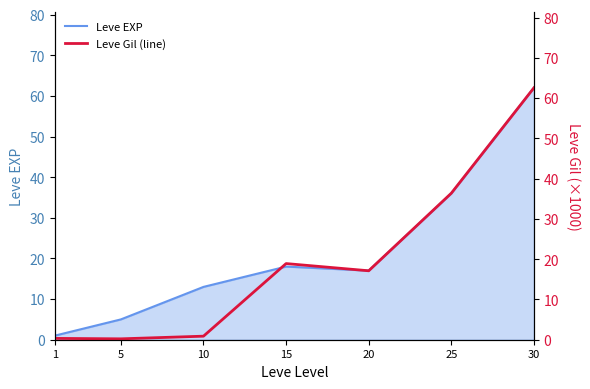

At which category does Leve Gil (line) reach its first local peak?

15